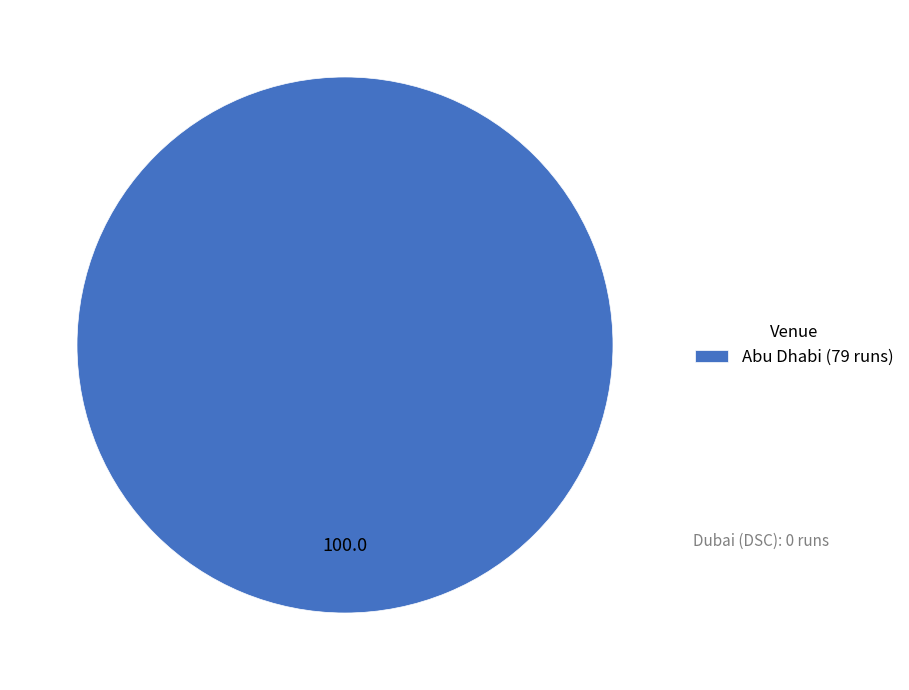

Count the number of slices in the pie.

1